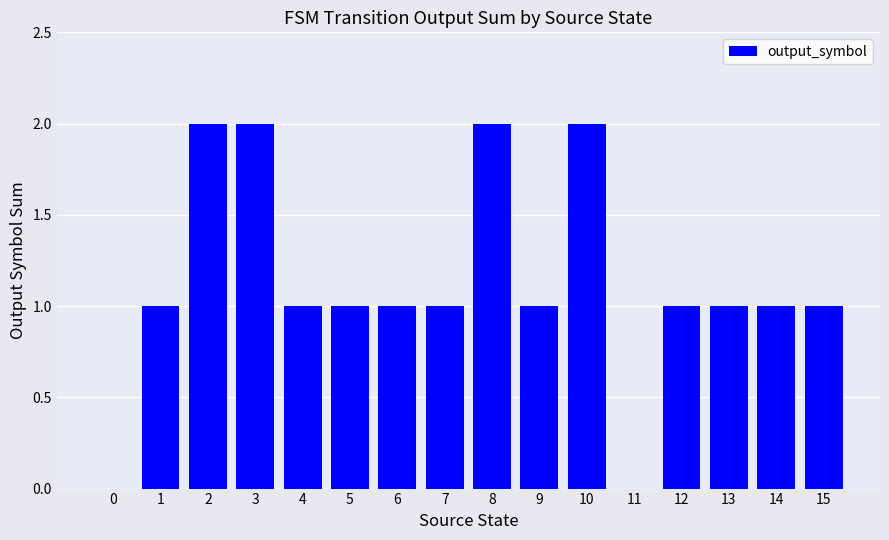

How many values are between 1 and 2?

14